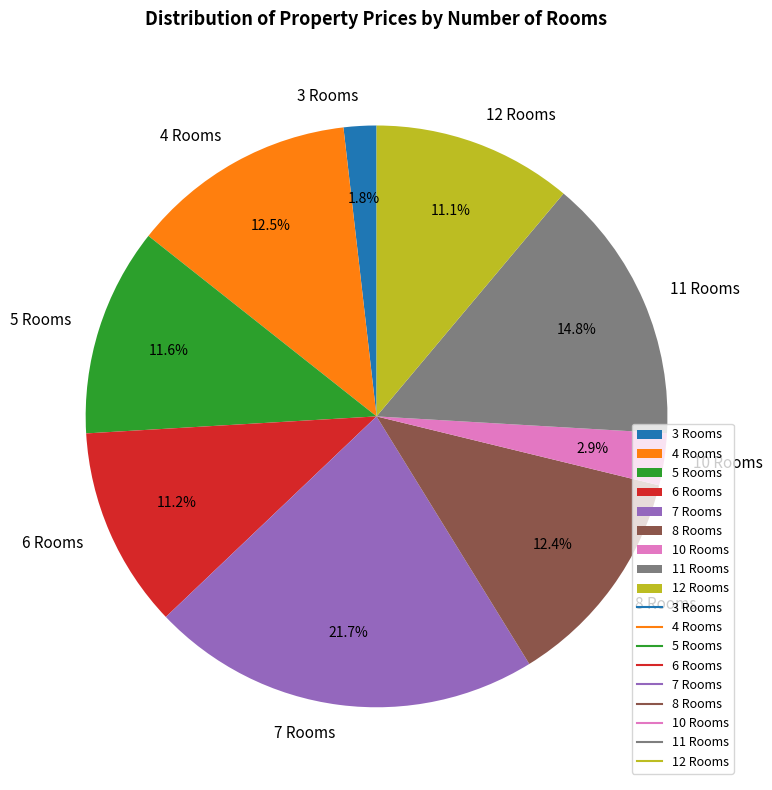

Which category has the biggest portion of the pie?

7 Rooms